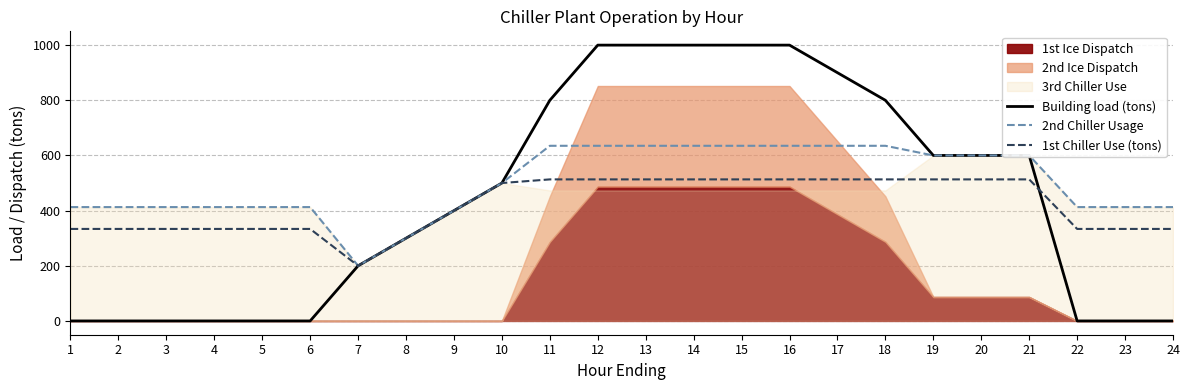

Does the chart display data point markers on the line(s)?

No